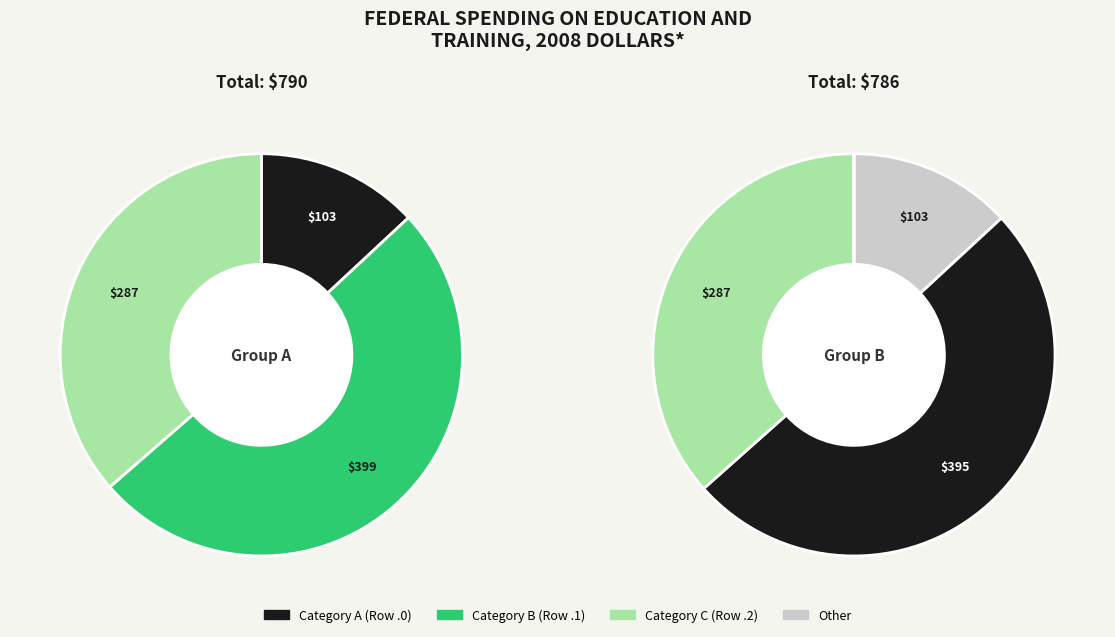

Do 2.2 and 3.2 together represent more than half of the pie?

No